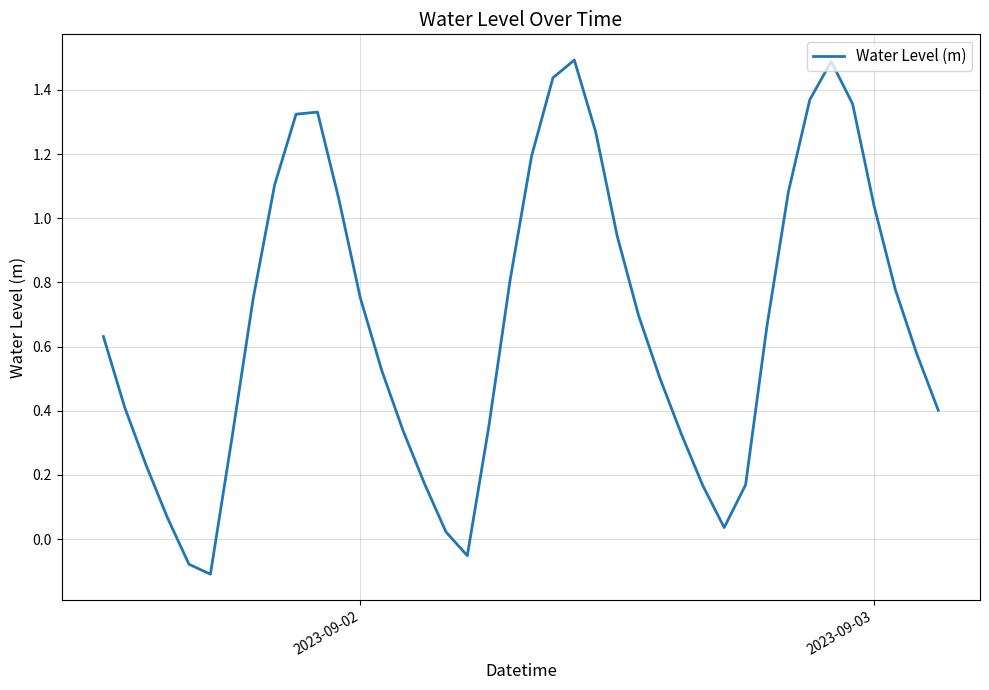

What is the maximum value shown in the chart?

1.5